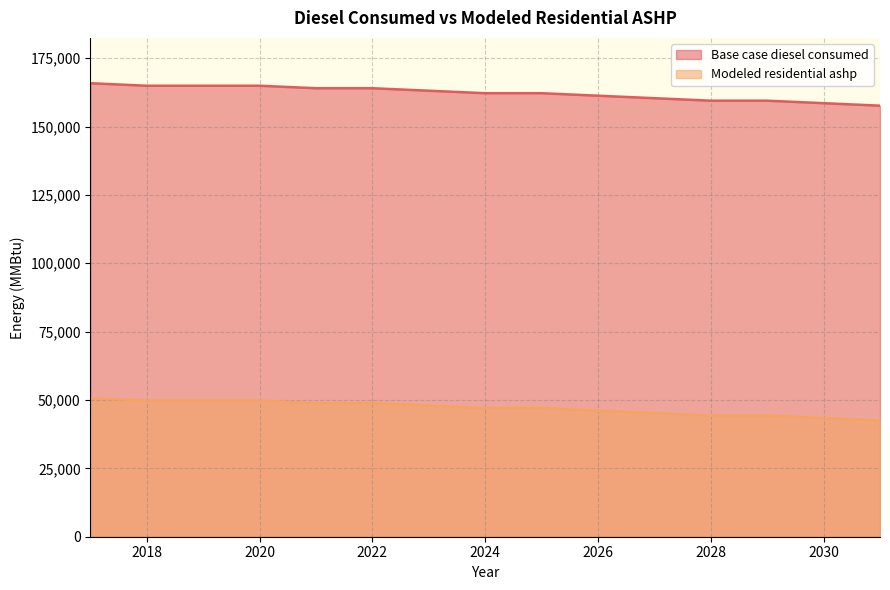

How many lines are shown in the chart?

2